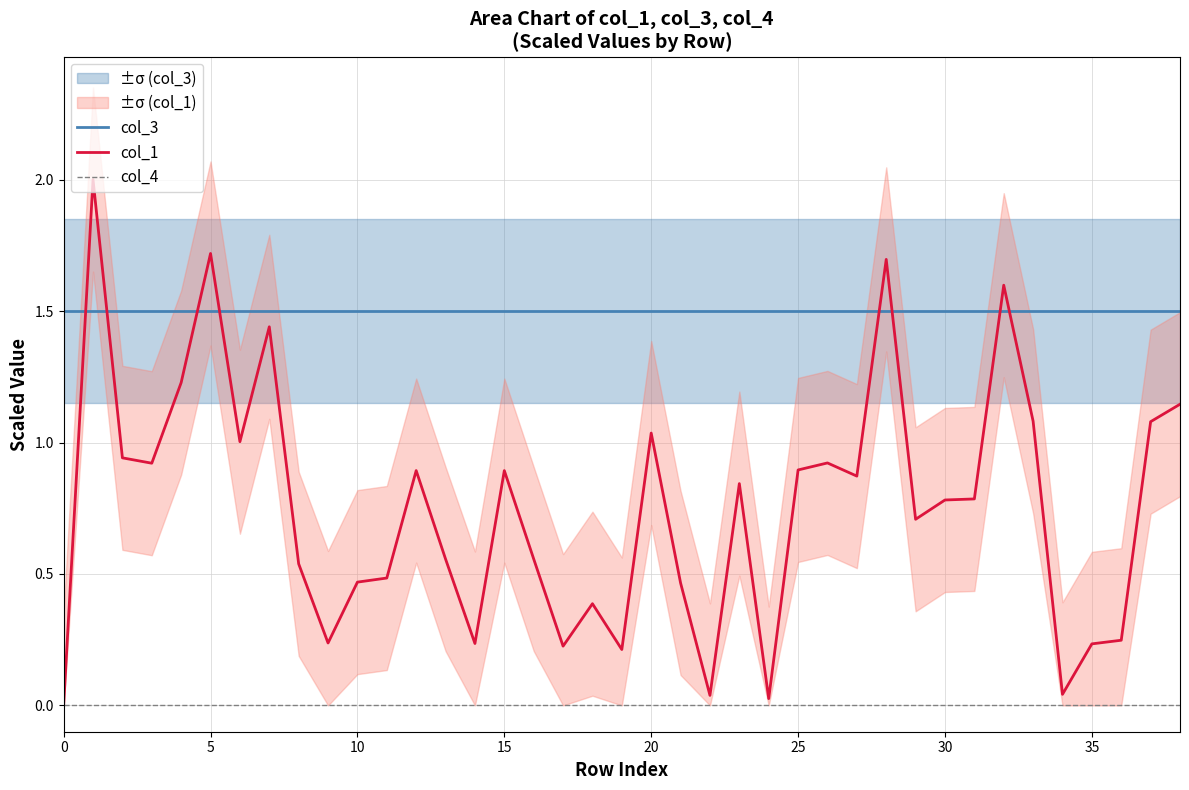

The value of col_3 at 30 is 2.6. True or false?

False